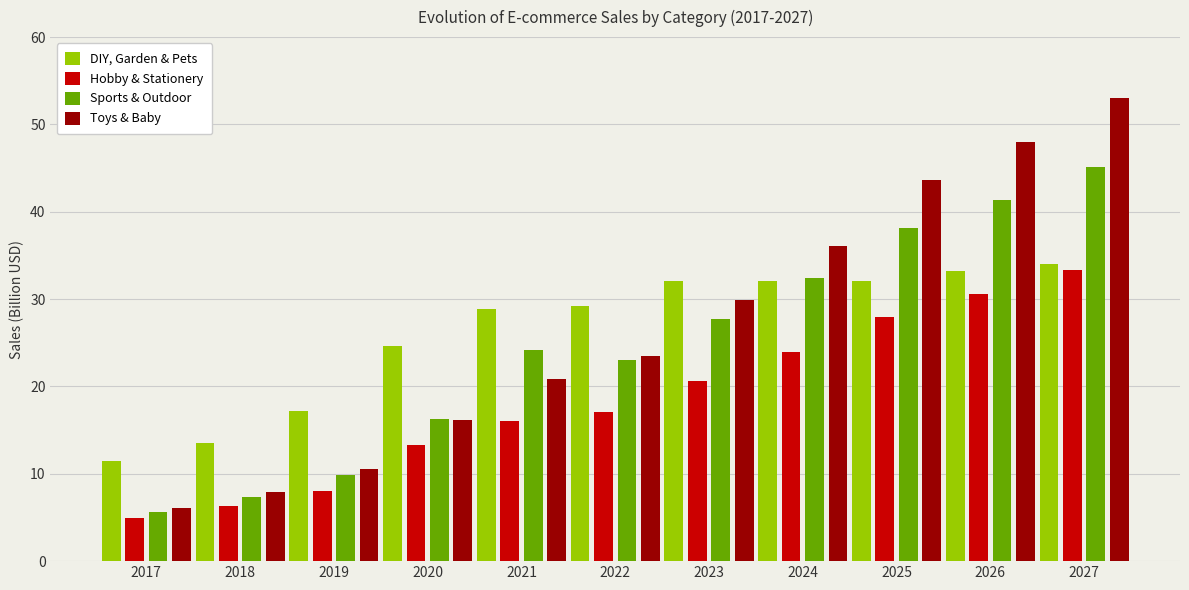

The value of Sports & Outdoor at 2027 is 68.3. True or false?

False